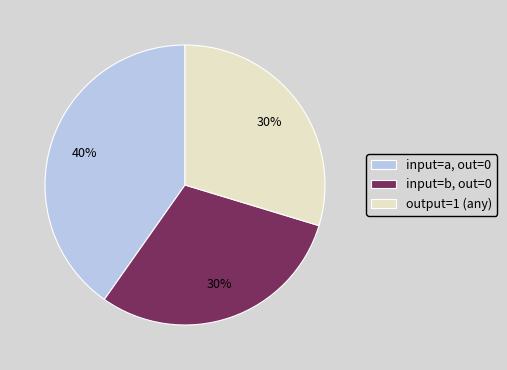

To the nearest percent, what portion does output=1 (any) represent?

30%